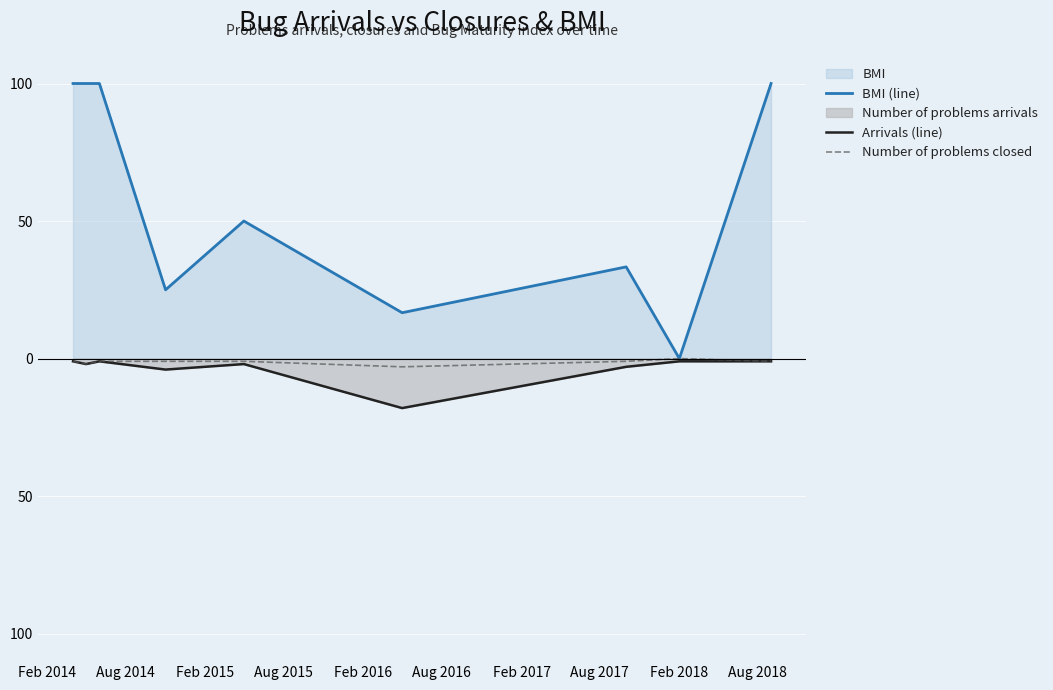

True or false: Arrivals (line) and Number of problems closed cross at least once.

False